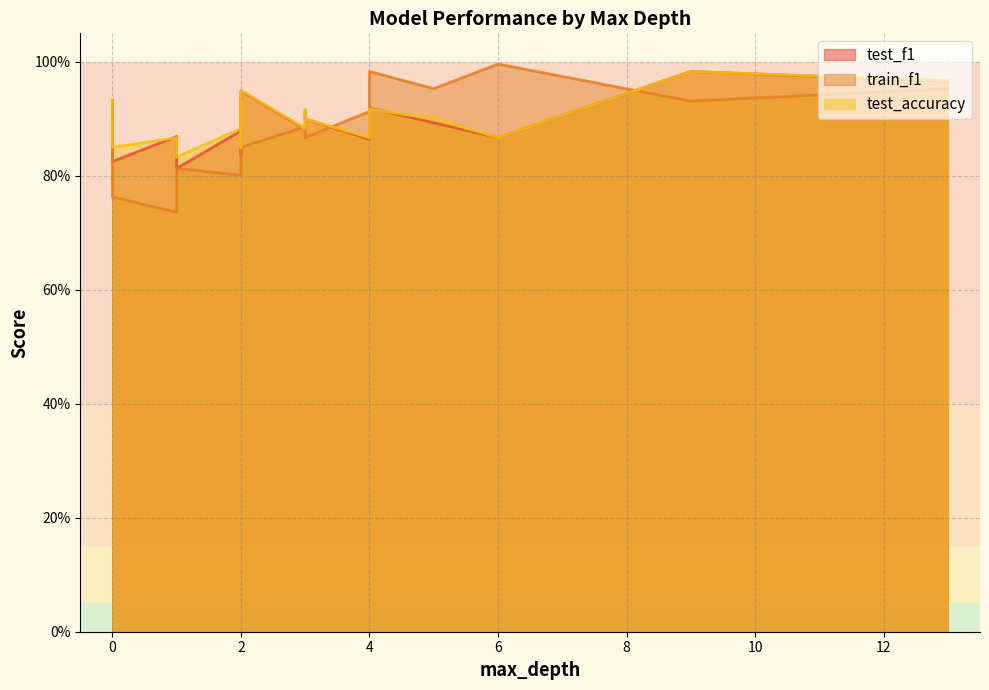

How many intersections are there between train_f1 and test_f1?

8